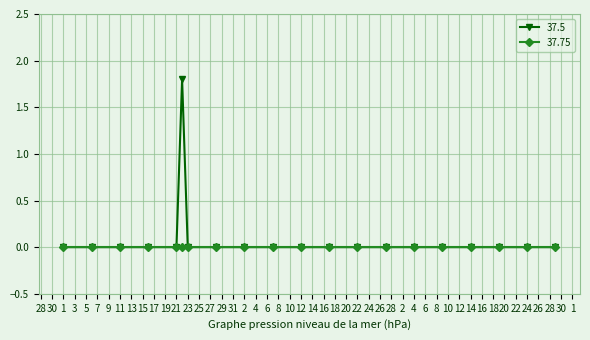

Which series has the largest range (max minus min)?

37.5